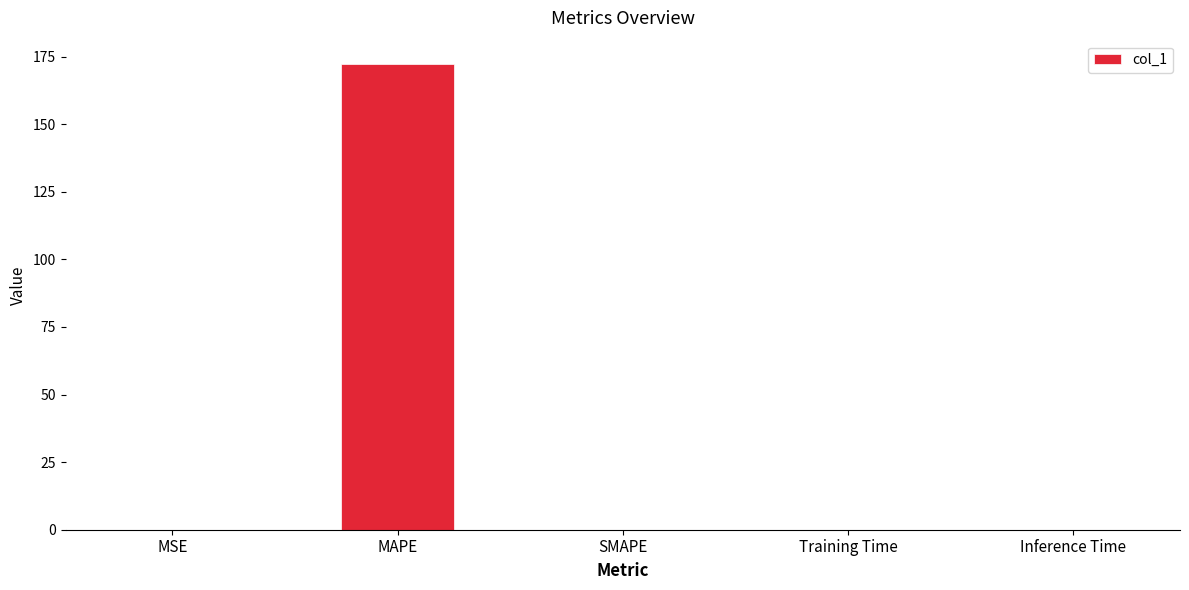

The chart shows a value of 0.0 at Training Time. True or false?

True